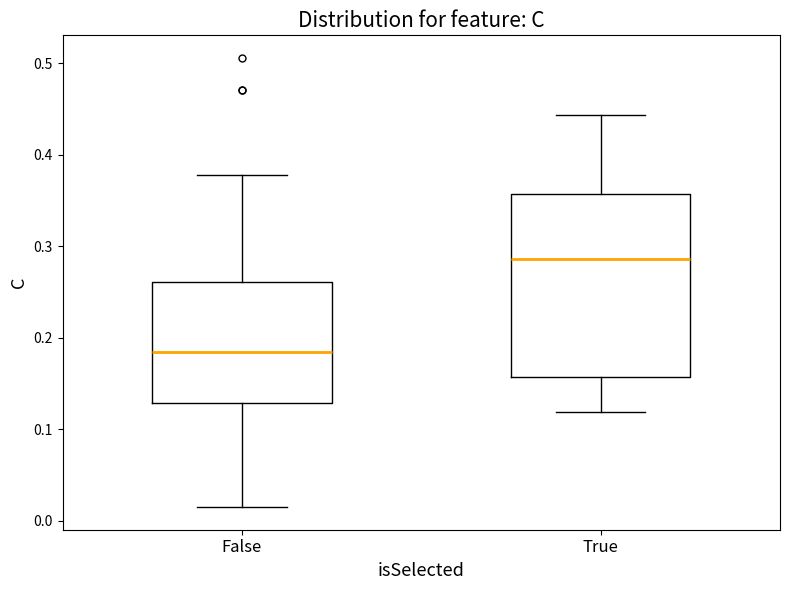

Where does the upper whisker of the box for False end on the y-axis? The values are not printed on the chart, so give them approximately, as read against the axis.

0.38